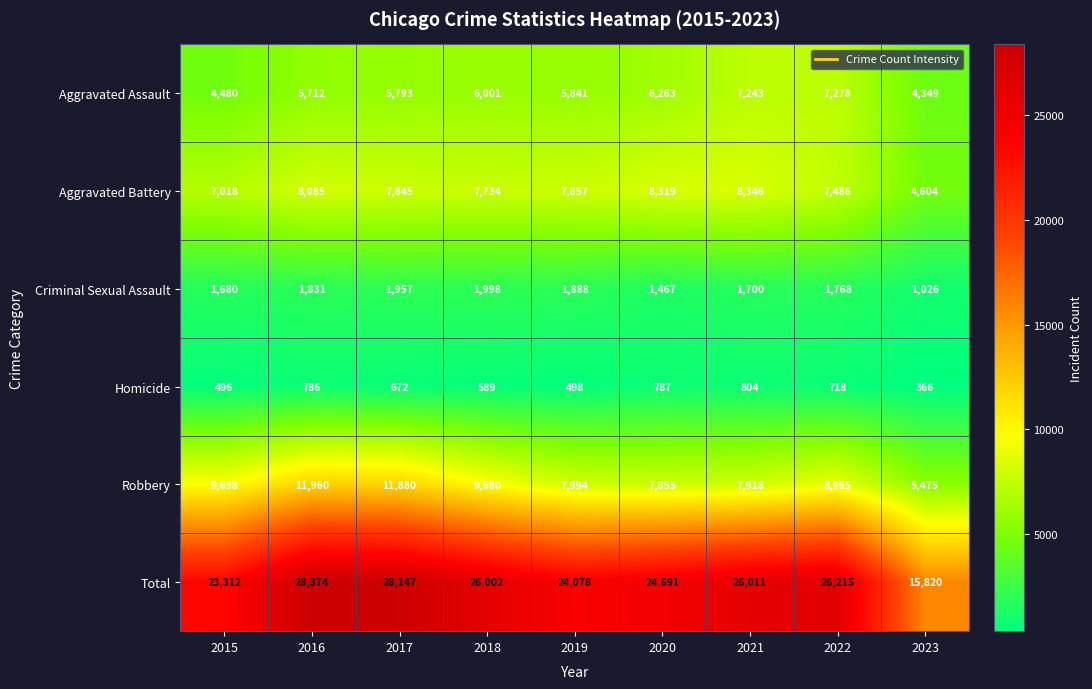

Is the value of Aggravated Assault at 2022 greater than the value of Total at 2019?

No